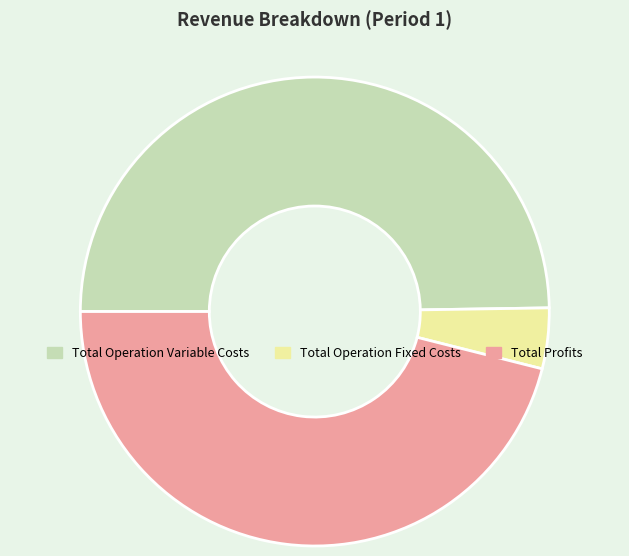

What is the ratio of the value at Total Profits to the value at Total Operation Variable Costs?

0.9